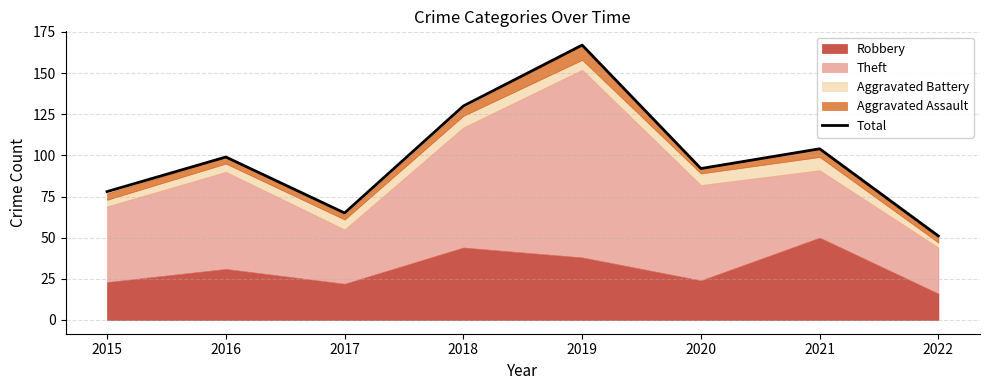

Reading left to right, what are all the values shown in this chart?

78	99	65	130	167	92	104	51